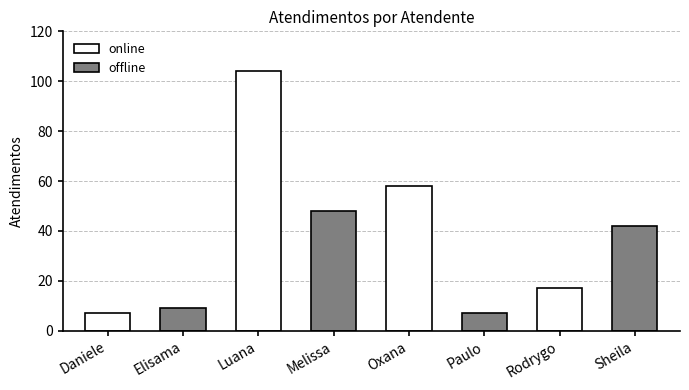

What is the label of the 5th bar from the right?

Melissa